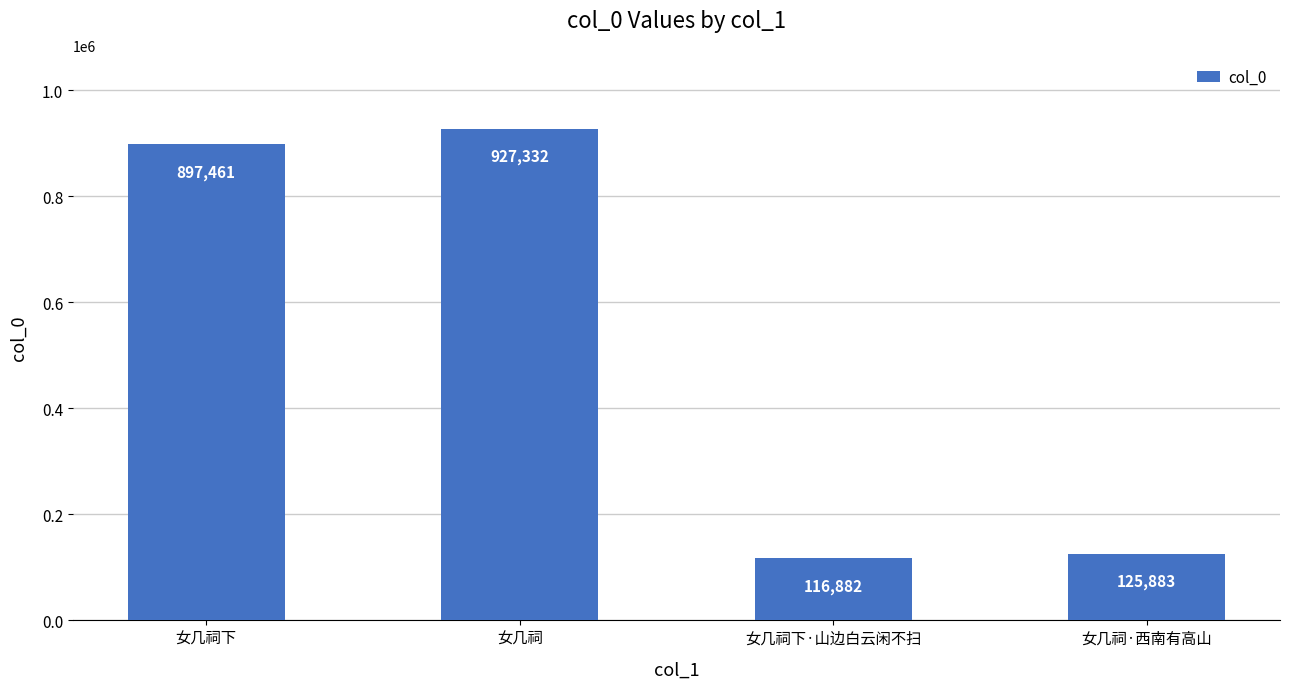

Which label corresponds to the smallest value in the chart?

女几祠下·山边白云闲不扫